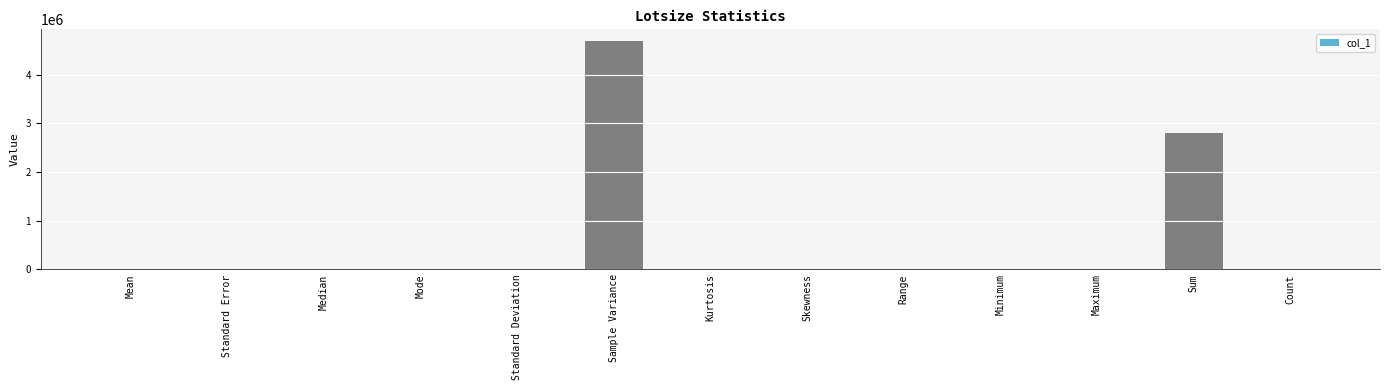

Are the bars horizontal?

No